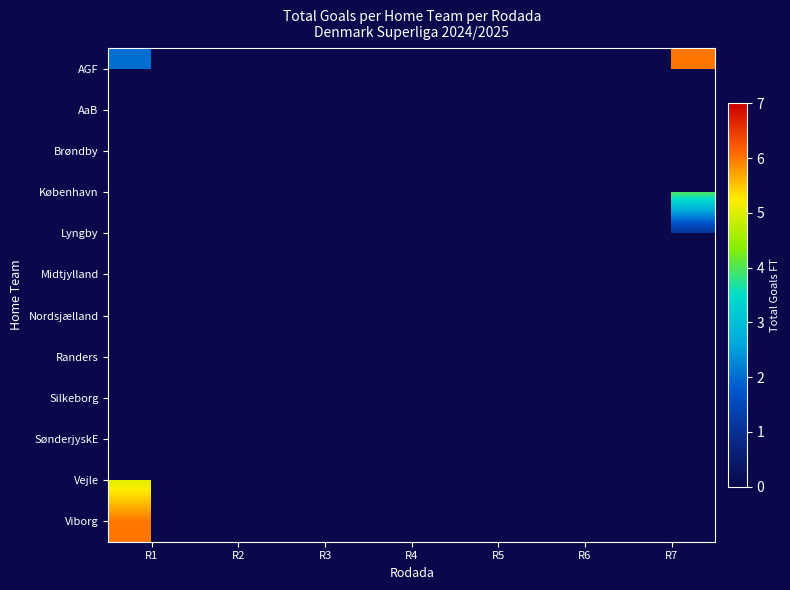

At how many categories does at least one series exceed 1?

7